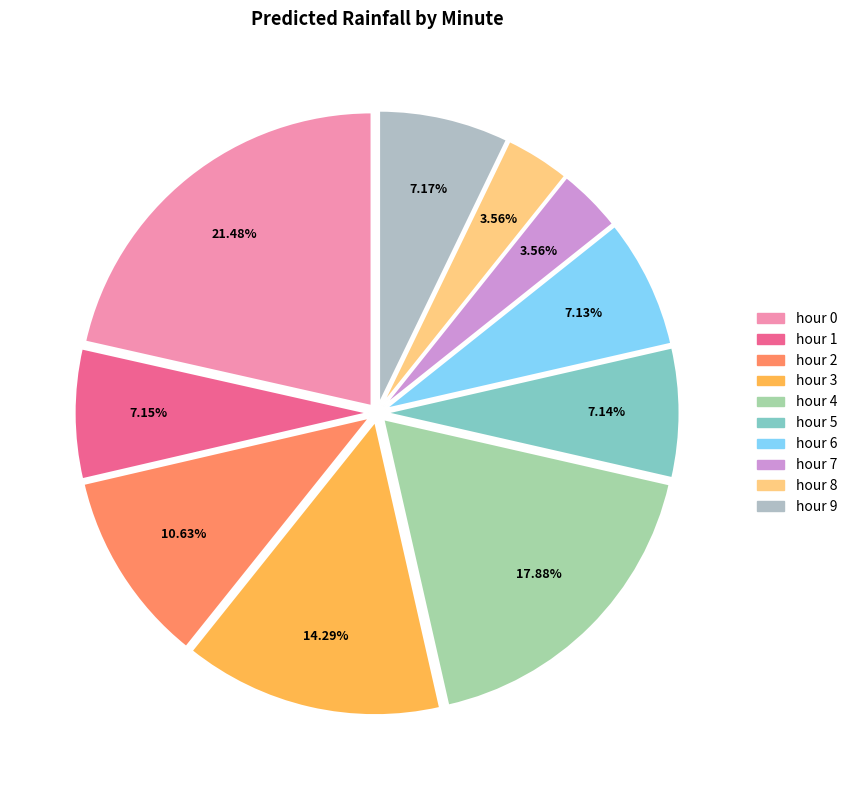

Which slice is the largest?

hour 0